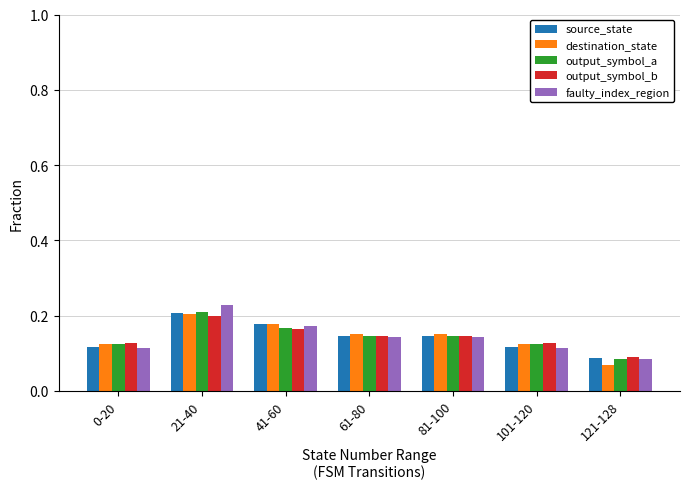

At which label does source_state reach its minimum?

121-128